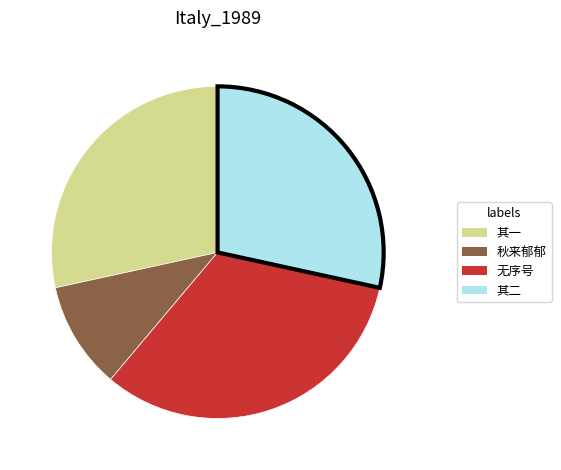

Which category has the smallest portion of the pie?

秋来郁郁